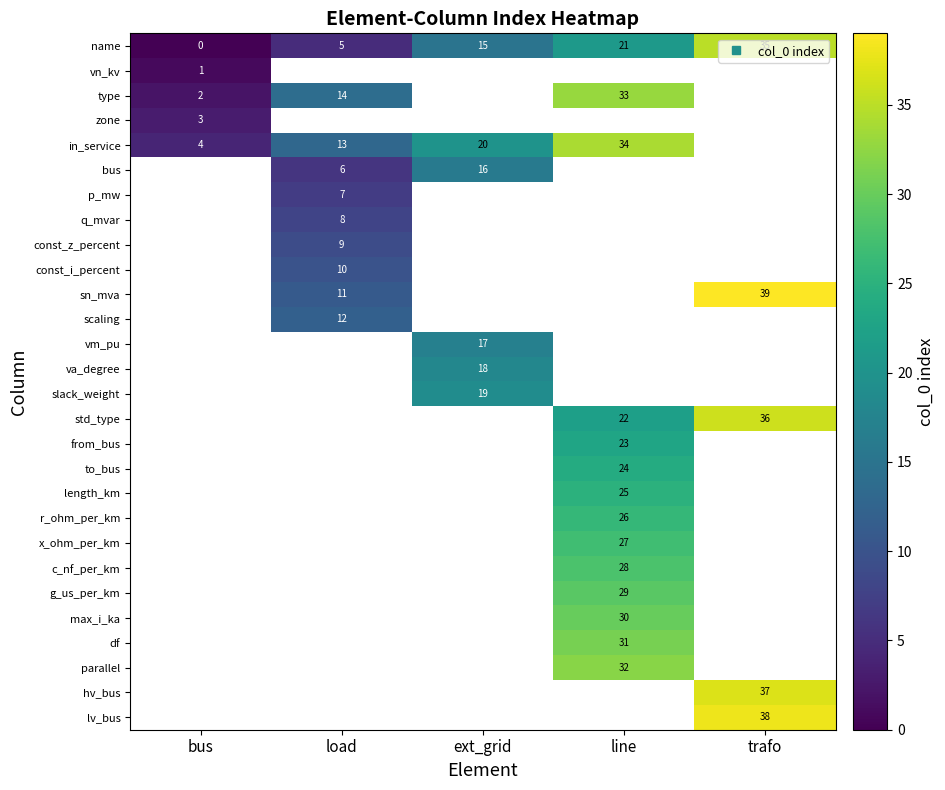

Is the value of row_0 at bus greater than the value of row_8 at trafo?

No